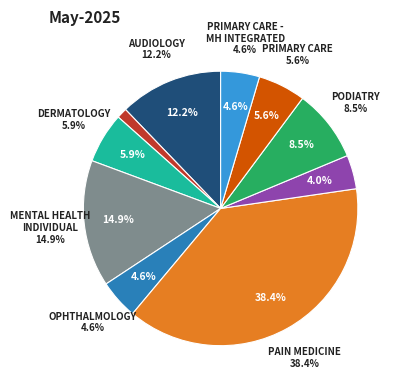

How many slices are in this pie chart?

10